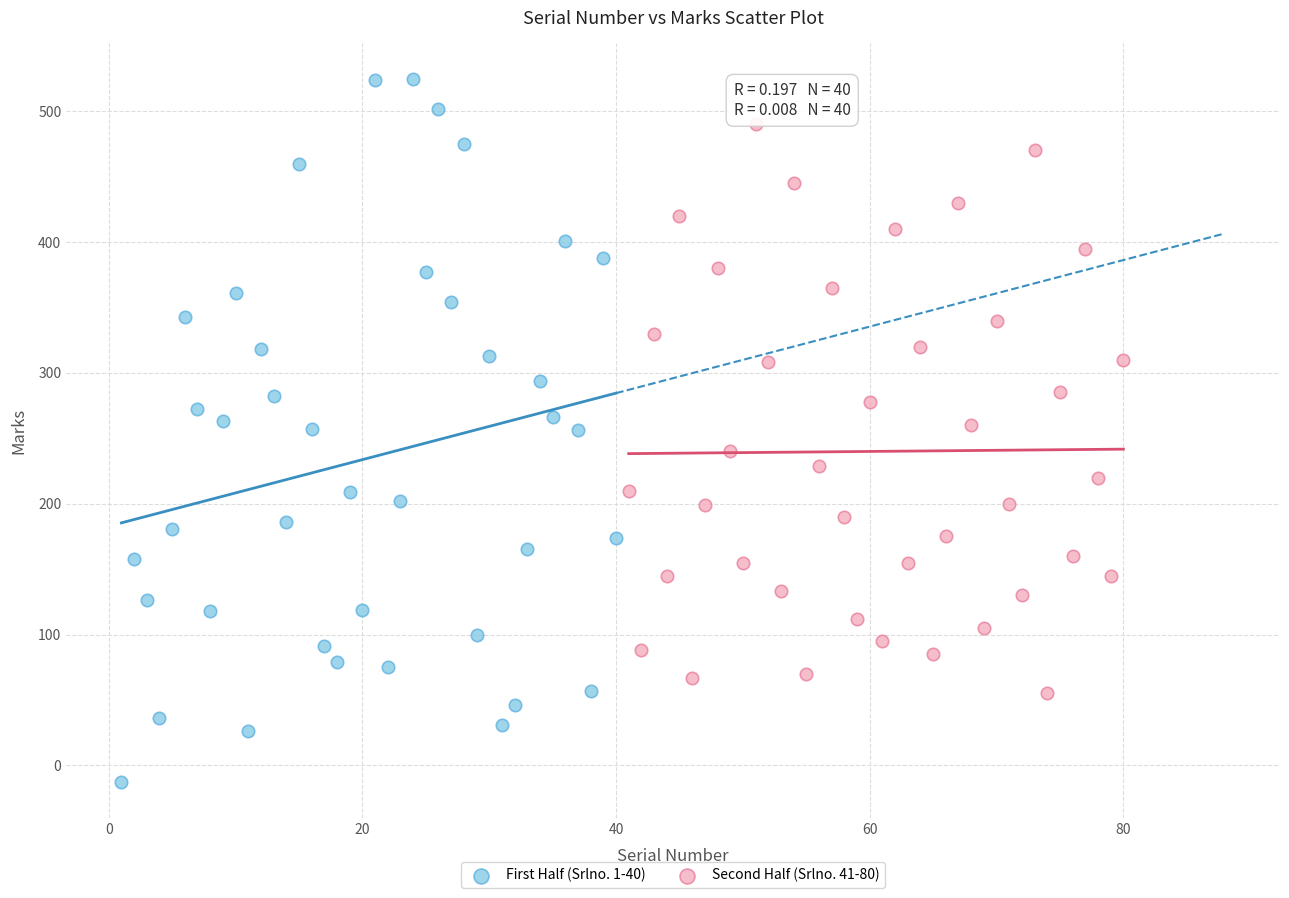

Which series has the largest Y range (max minus min)?

First Half (Srlno. 1-40)